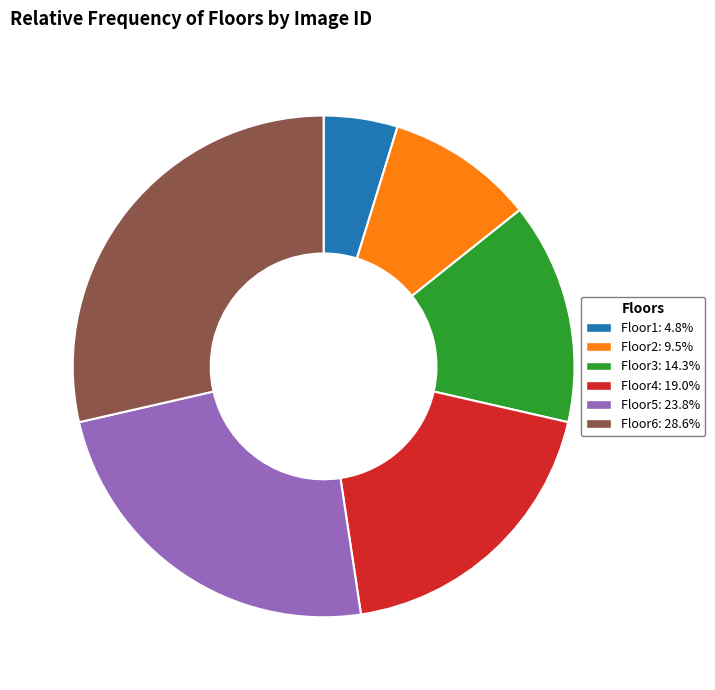

Which category has the smallest portion of the pie?

Floor1